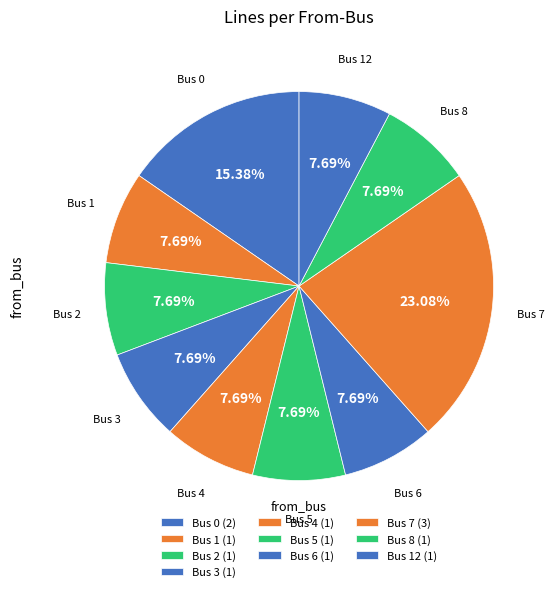

How many segments does this pie chart have?

10